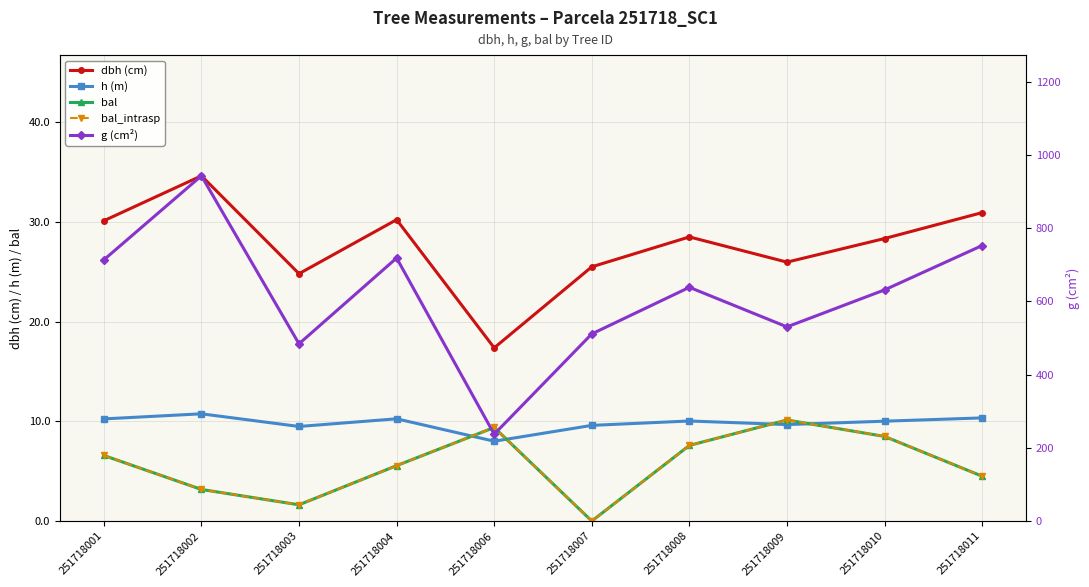

Where does the bal series first go above 6?

251718001